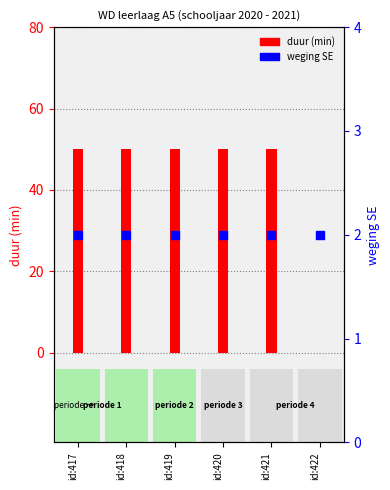

At how many categories does at least one series exceed 10?

5